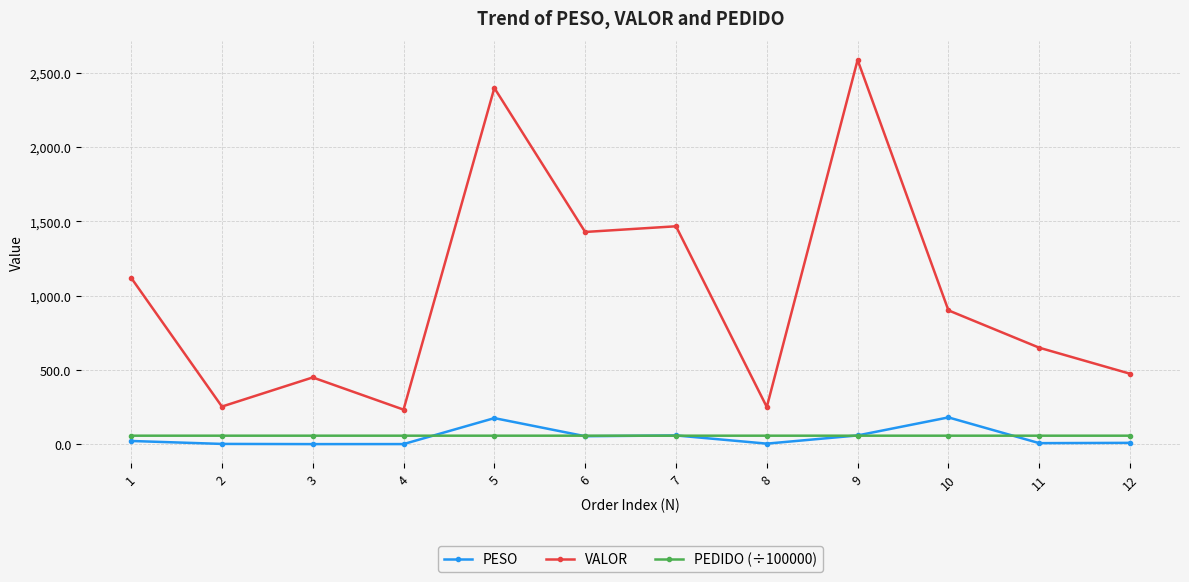

What is the total value across all series at 7?

1588.0